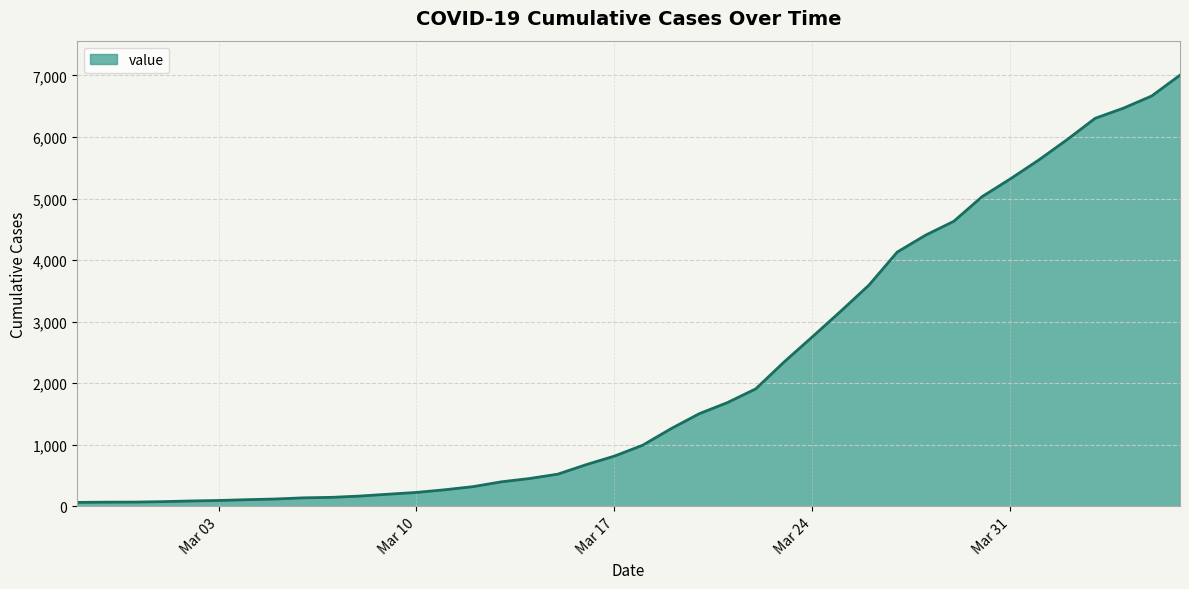

What is the maximum value shown in the chart?

7004